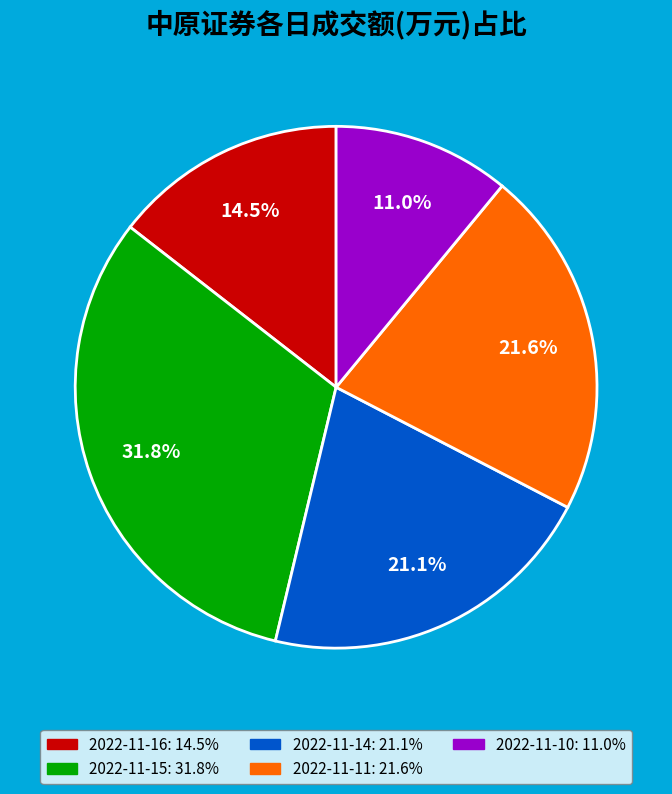

Which category has the smallest portion of the pie?

2022-11-10